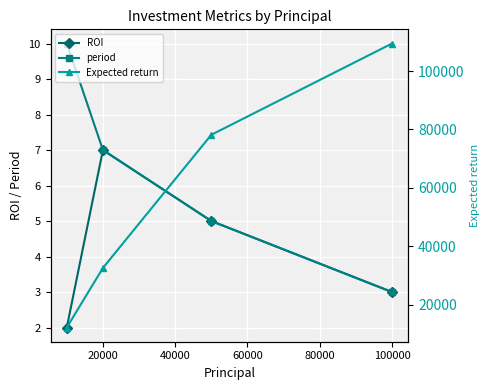

What is the lowest value of the period series?

3